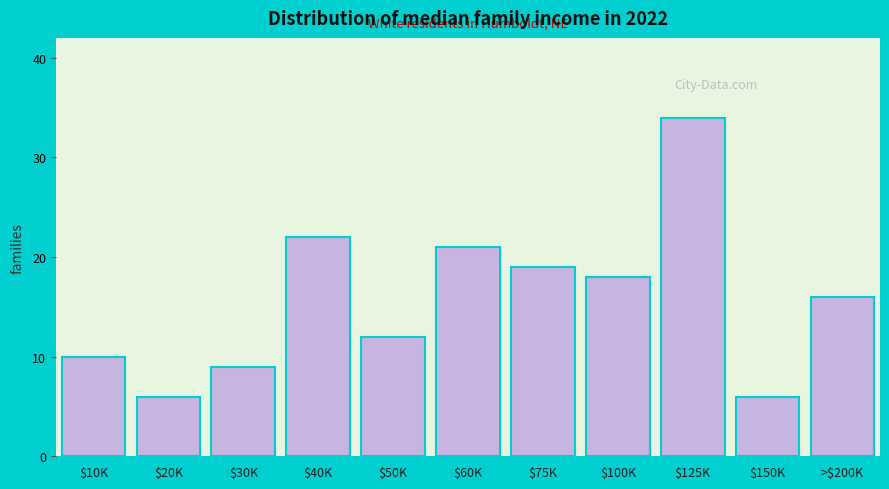

Reading left to right, what are all the values shown in this chart?

10	6	9	22	12	21	19	18	34	6	16